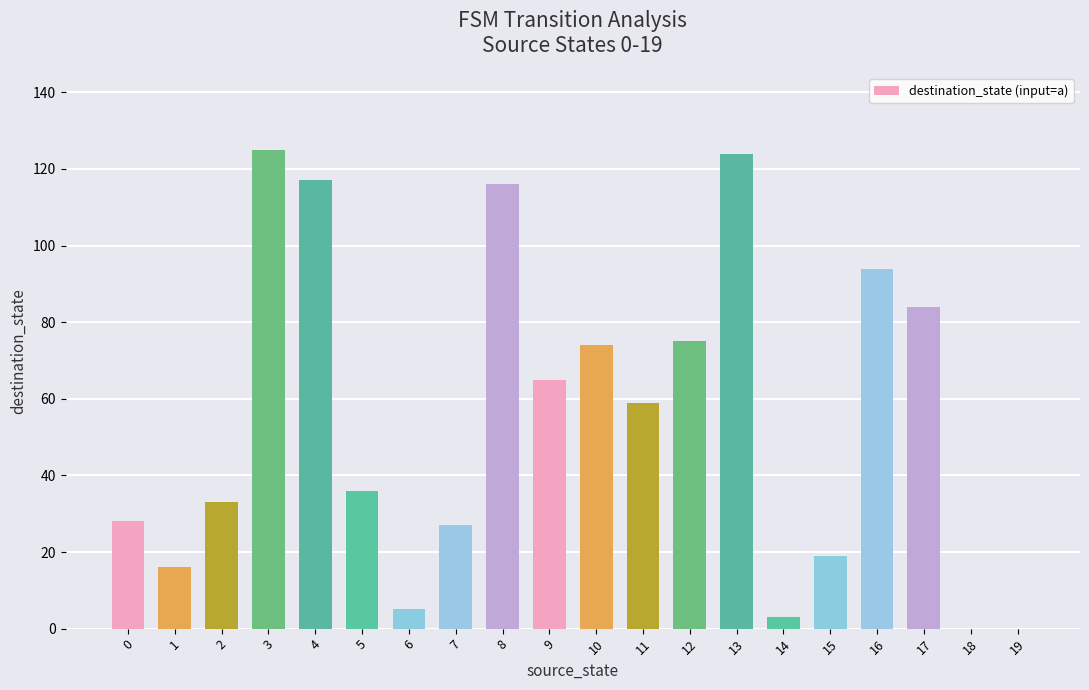

Reading left to right, extract all data points from this chart.

0=28	1=16	2=33	3=125	4=117	5=36	6=5	7=27	8=116	9=65	10=74	11=59	12=75	13=124	14=3	15=19	16=94	17=84	18=0	19=0